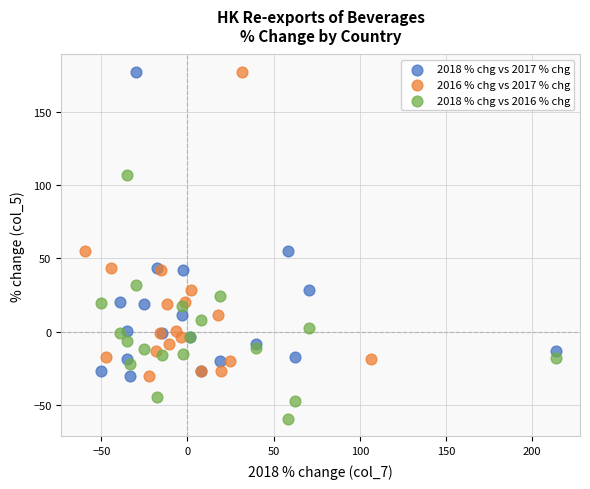

Which series reaches the minimum Y coordinate?

2018 % chg vs 2016 % chg